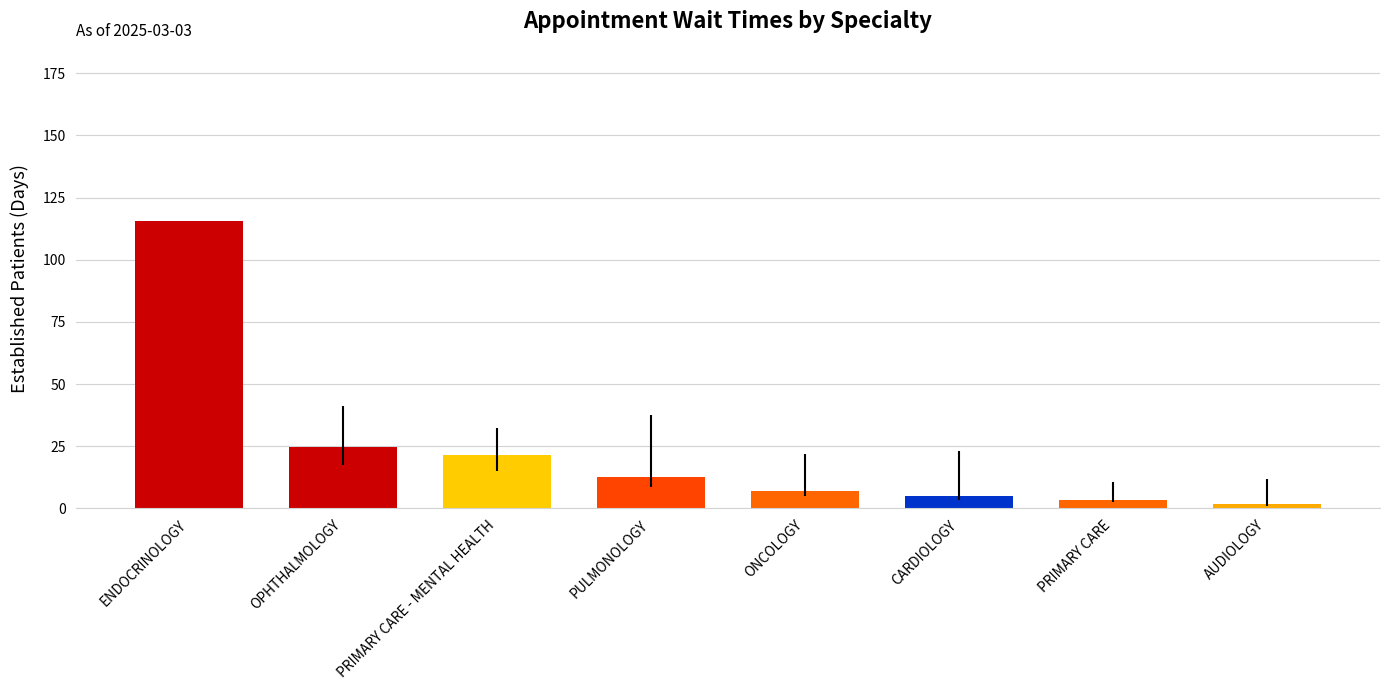

What is the difference between the maximum and minimum values?

113.9